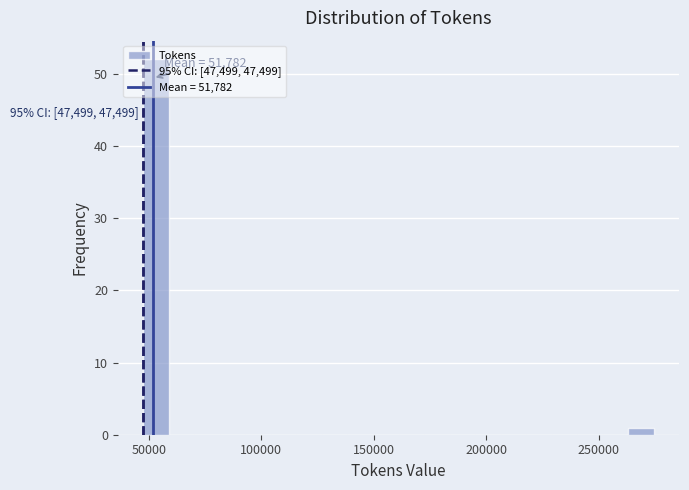

Read against the x-axis, roughly where is the centre of the tallest bar?

55000